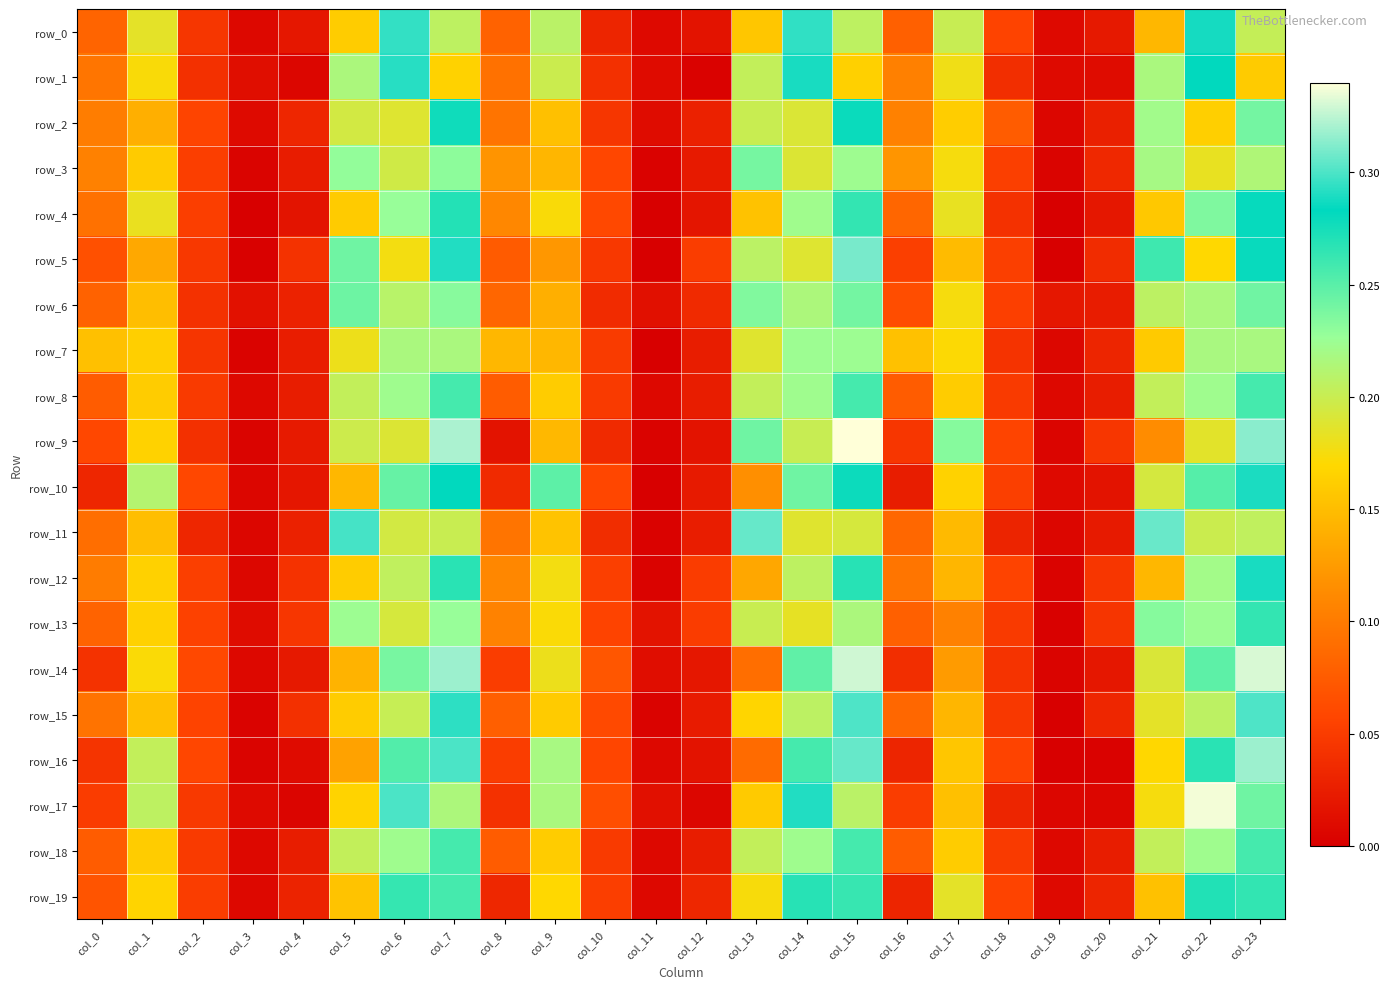

What is the difference between the maximum and minimum values in the row_16 series?

0.3